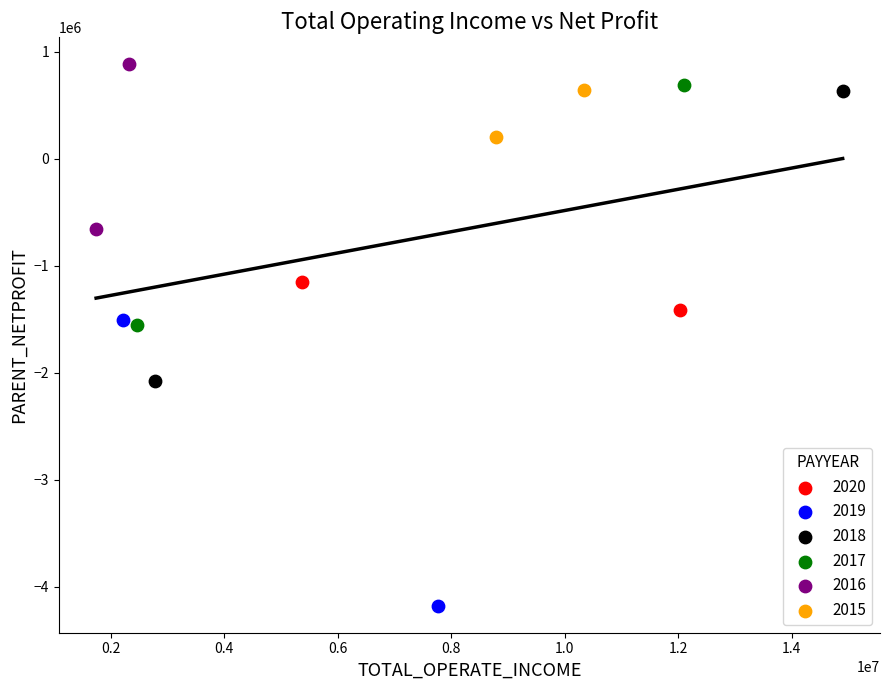

Which series contains the lowest Y value?

2019